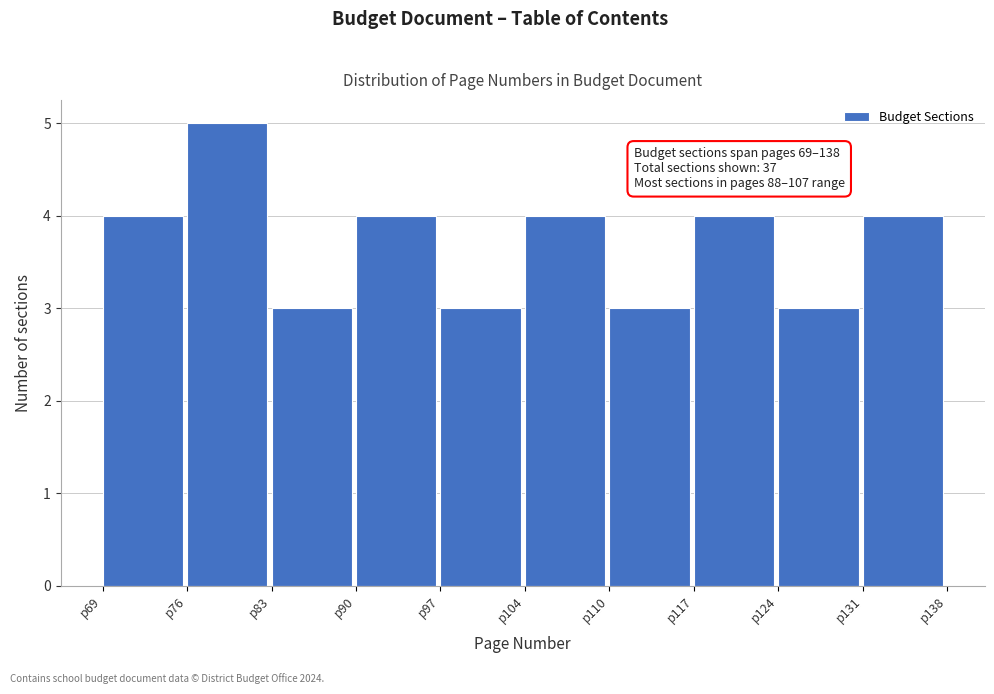

Over which range of the x-axis is the bar tallest?

75.9 to 82.8